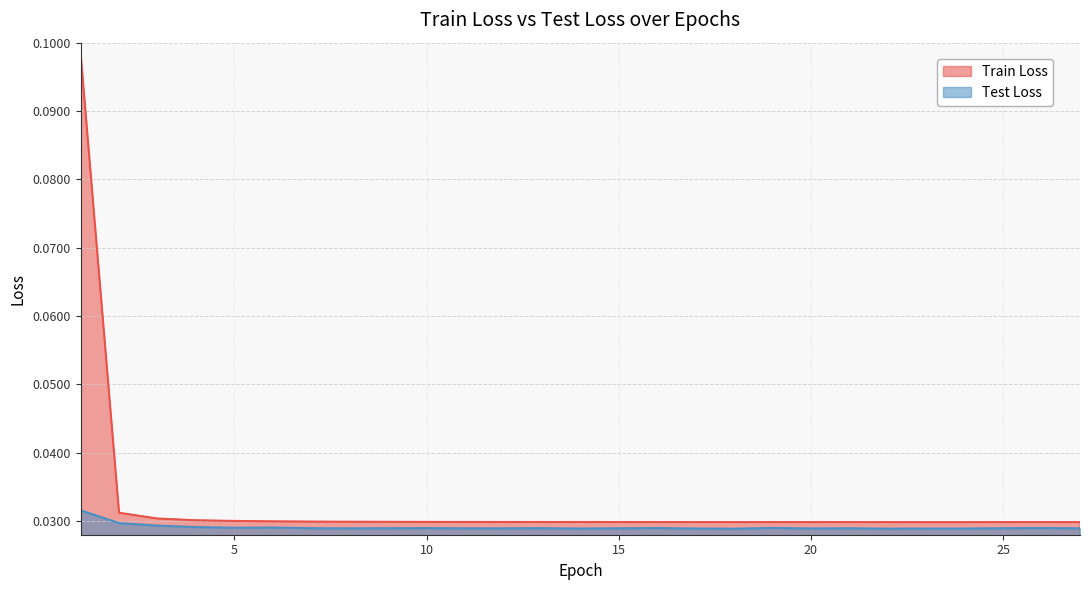

How many lines are shown in the chart?

2